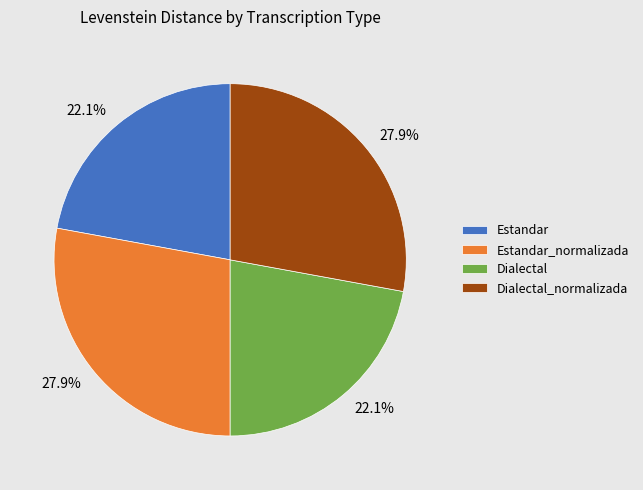

What percentage is NOT represented by Dialectal?

77.9%